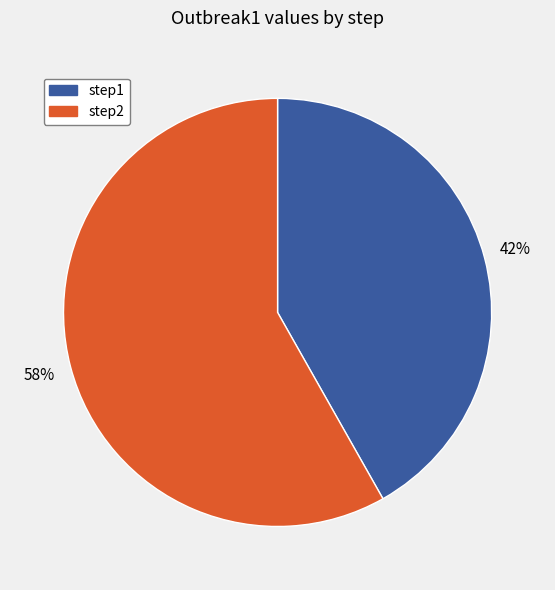

Which category accounts for the majority?

step2